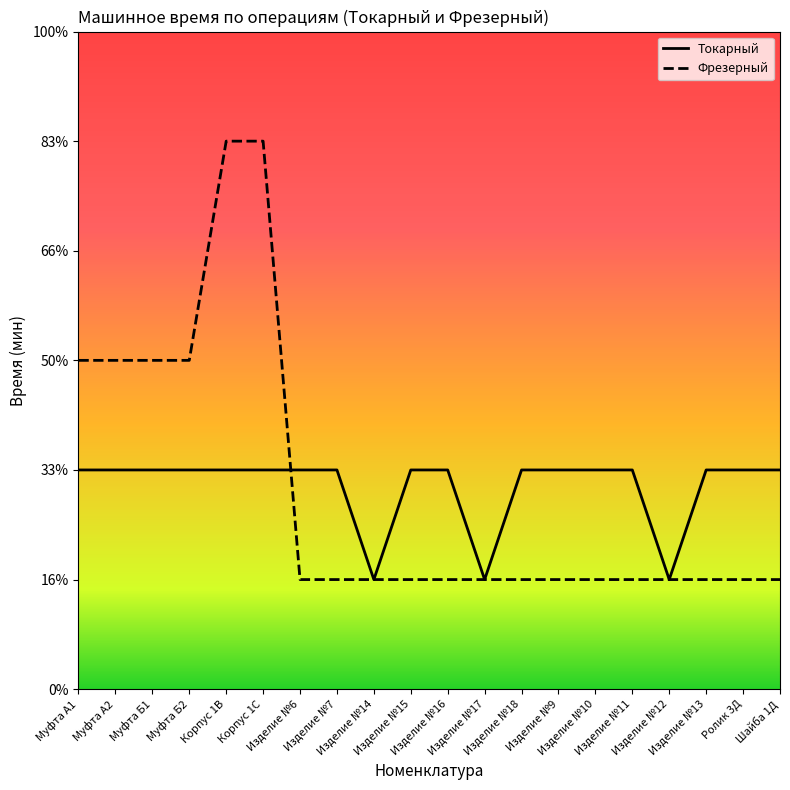

Which series has the largest total across all categories?

Токарный